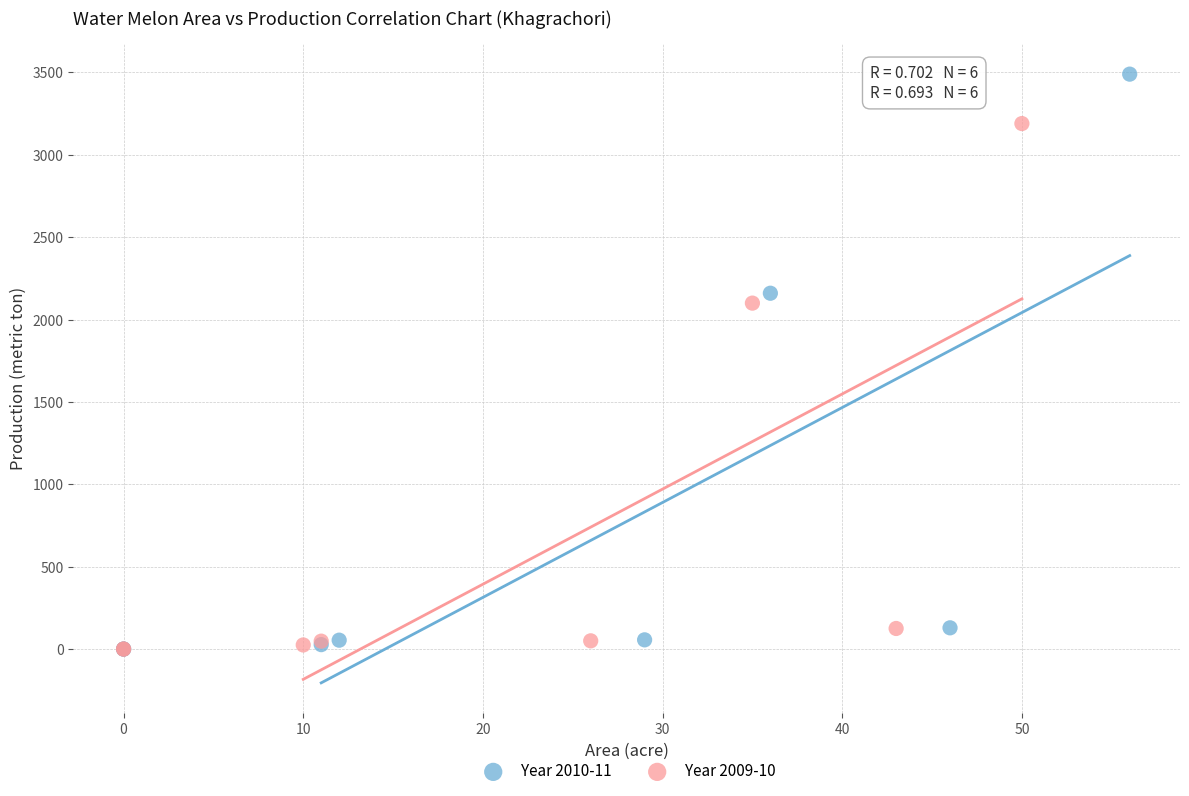

Which series reaches the maximum Y coordinate?

Year 2010-11